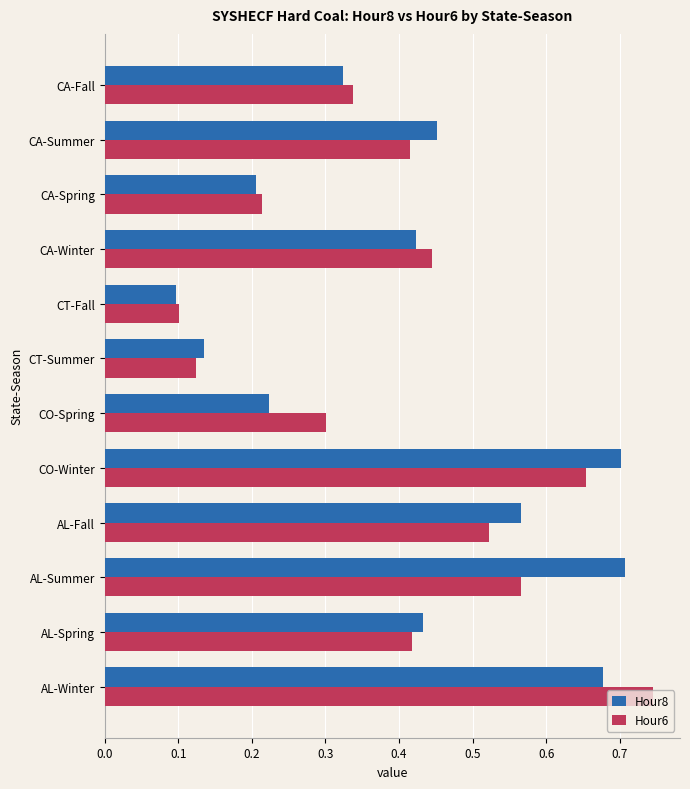

What are all the series names shown in the legend?

Hour8, Hour6